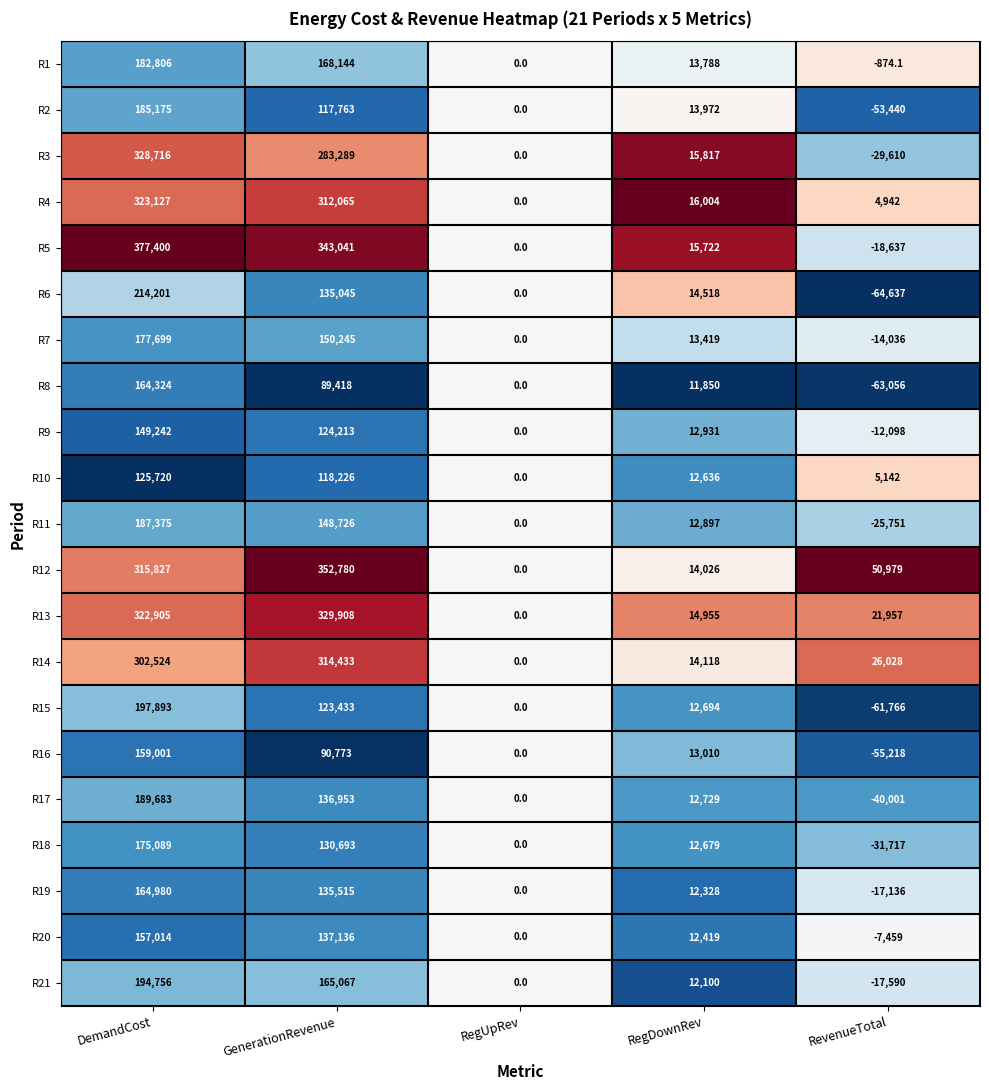

Is the value of R8 at DemandCost greater than the value of R14 at RevenueTotal?

Yes